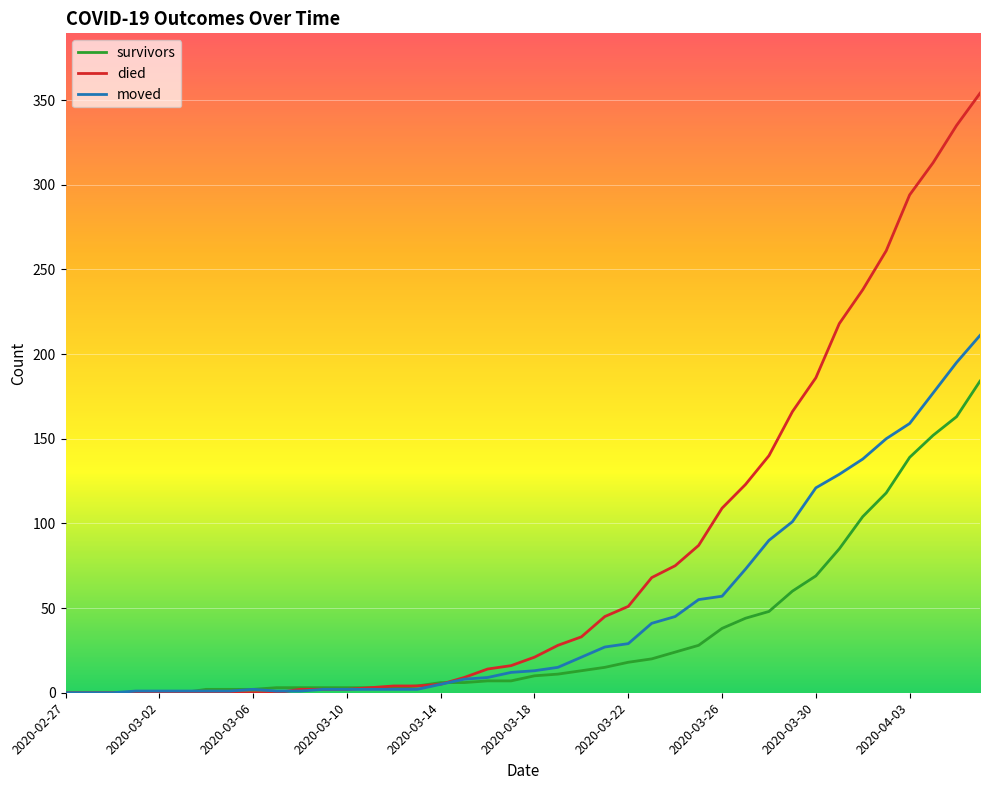

What are all the series names shown in the legend?

survivors, died, moved